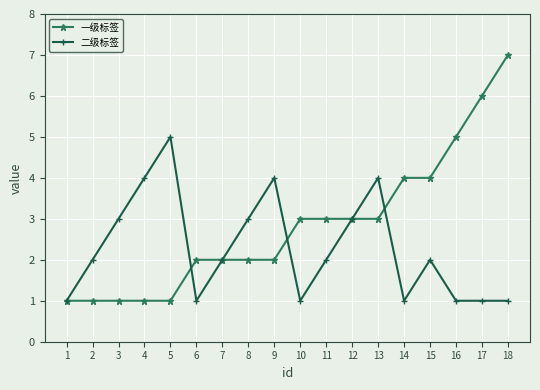

What value does the 一级标签 series have at 15?

4